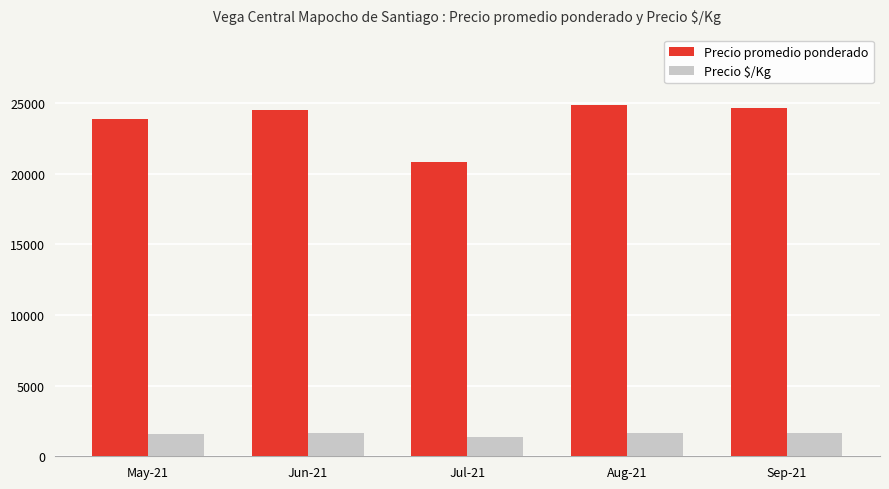

Between May-21 and Sep-21, which series saw the biggest shift?

Precio promedio ponderado